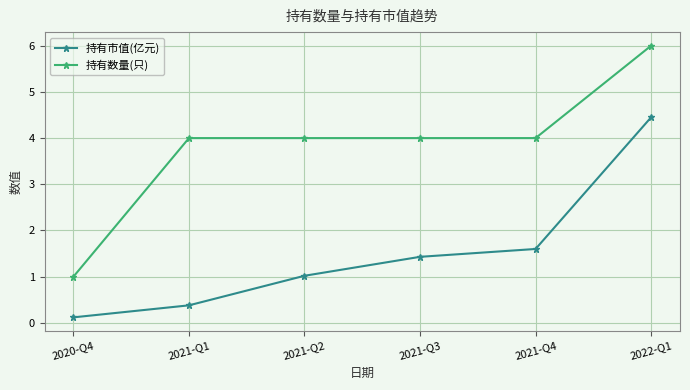

How many distinct data groups are displayed?

2